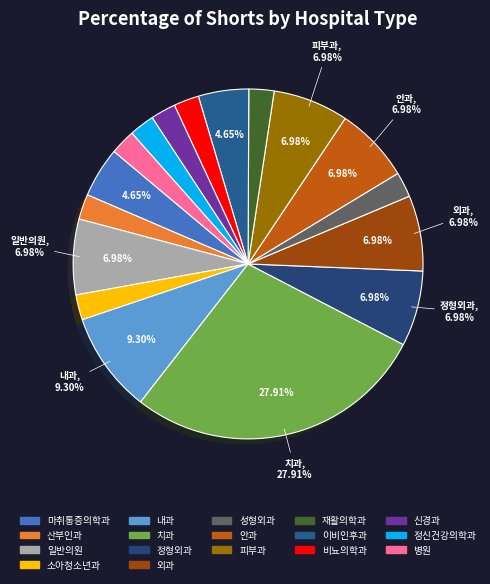

What percentage is the 소아청소년과 slice, to the nearest percent?

2%